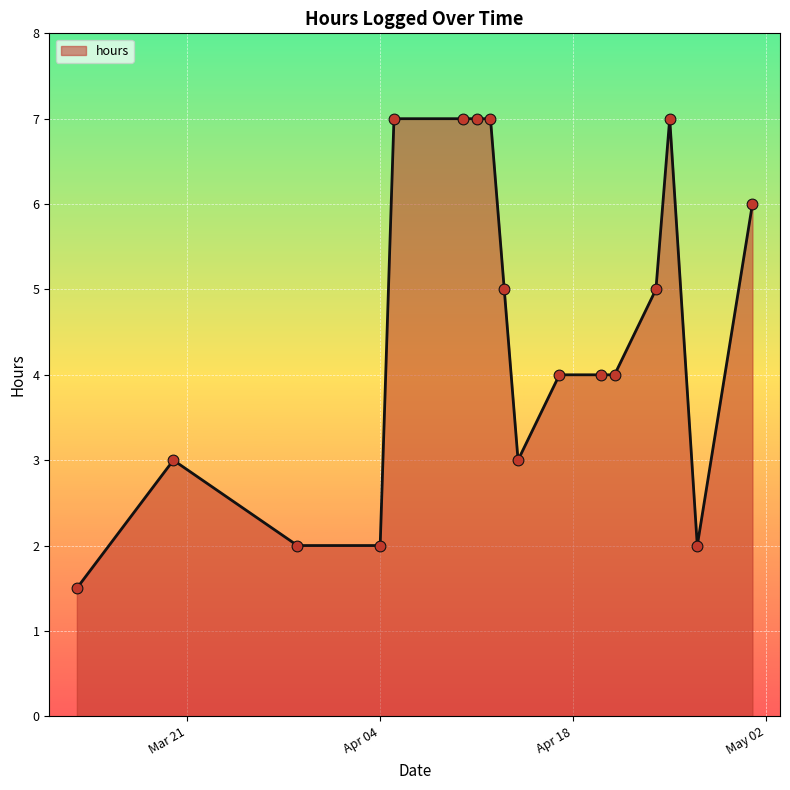

What is the smallest value displayed?

1.5